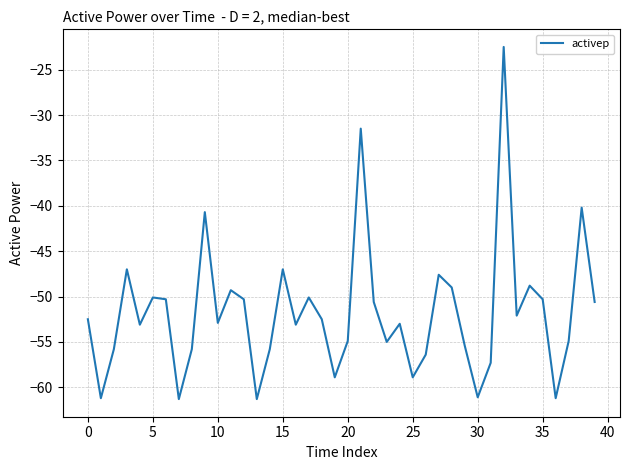

What is the greatest value displayed?

-22.5